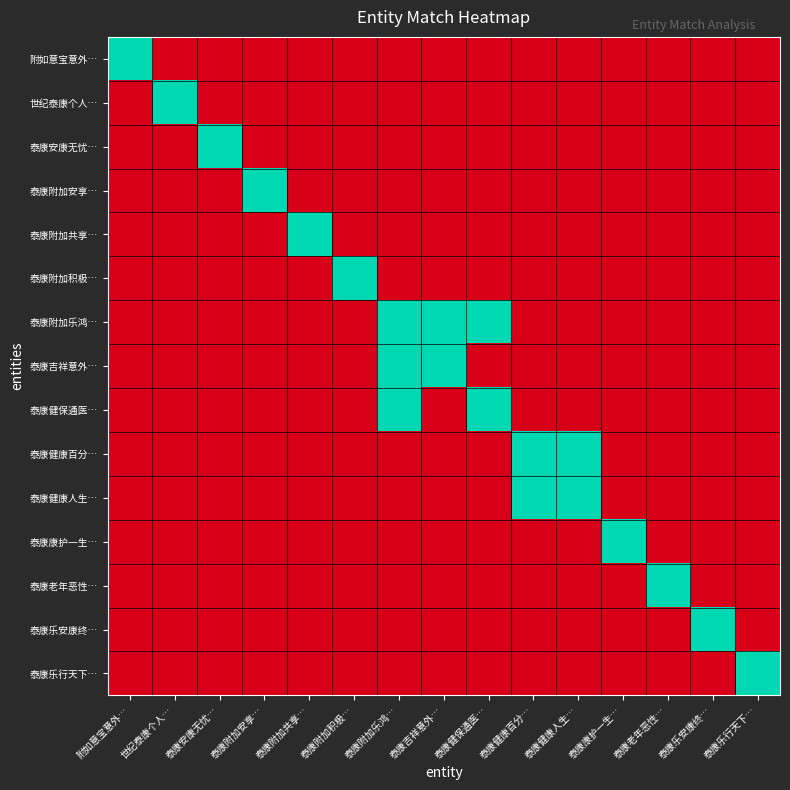

Reading left to right, extract all data points from this chart.

附如意宝意外…: 附如意宝意外…=1	世纪泰康个人…=0	泰康安康无忧…=0	泰康附加安享…=0	泰康附加共享…=0	泰康附加积极…=0	泰康附加乐鸿…=0	泰康吉祥意外…=0	泰康健保通医…=0	泰康健康百分…=0	泰康健康人生…=0	泰康康护一生…=0	泰康老年恶性…=0	泰康乐安康终…=0	泰康乐行天下…=0
世纪泰康个人…: 附如意宝意外…=0	世纪泰康个人…=1	泰康安康无忧…=0	泰康附加安享…=0	泰康附加共享…=0	泰康附加积极…=0	泰康附加乐鸿…=0	泰康吉祥意外…=0	泰康健保通医…=0	泰康健康百分…=0	泰康健康人生…=0	泰康康护一生…=0	泰康老年恶性…=0	泰康乐安康终…=0	泰康乐行天下…=0
泰康安康无忧…: 附如意宝意外…=0	世纪泰康个人…=0	泰康安康无忧…=1	泰康附加安享…=0	泰康附加共享…=0	泰康附加积极…=0	泰康附加乐鸿…=0	泰康吉祥意外…=0	泰康健保通医…=0	泰康健康百分…=0	泰康健康人生…=0	泰康康护一生…=0	泰康老年恶性…=0	泰康乐安康终…=0	泰康乐行天下…=0
泰康附加安享…: 附如意宝意外…=0	世纪泰康个人…=0	泰康安康无忧…=0	泰康附加安享…=1	泰康附加共享…=0	泰康附加积极…=0	泰康附加乐鸿…=0	泰康吉祥意外…=0	泰康健保通医…=0	泰康健康百分…=0	泰康健康人生…=0	泰康康护一生…=0	泰康老年恶性…=0	泰康乐安康终…=0	泰康乐行天下…=0
泰康附加共享…: 附如意宝意外…=0	世纪泰康个人…=0	泰康安康无忧…=0	泰康附加安享…=0	泰康附加共享…=1	泰康附加积极…=0	泰康附加乐鸿…=0	泰康吉祥意外…=0	泰康健保通医…=0	泰康健康百分…=0	泰康健康人生…=0	泰康康护一生…=0	泰康老年恶性…=0	泰康乐安康终…=0	泰康乐行天下…=0
泰康附加积极…: 附如意宝意外…=0	世纪泰康个人…=0	泰康安康无忧…=0	泰康附加安享…=0	泰康附加共享…=0	泰康附加积极…=1	泰康附加乐鸿…=0	泰康吉祥意外…=0	泰康健保通医…=0	泰康健康百分…=0	泰康健康人生…=0	泰康康护一生…=0	泰康老年恶性…=0	泰康乐安康终…=0	泰康乐行天下…=0
泰康附加乐鸿…: 附如意宝意外…=0	世纪泰康个人…=0	泰康安康无忧…=0	泰康附加安享…=0	泰康附加共享…=0	泰康附加积极…=0	泰康附加乐鸿…=1	泰康吉祥意外…=1	泰康健保通医…=1	泰康健康百分…=0	泰康健康人生…=0	泰康康护一生…=0	泰康老年恶性…=0	泰康乐安康终…=0	泰康乐行天下…=0
泰康吉祥意外…: 附如意宝意外…=0	世纪泰康个人…=0	泰康安康无忧…=0	泰康附加安享…=0	泰康附加共享…=0	泰康附加积极…=0	泰康附加乐鸿…=1	泰康吉祥意外…=1	泰康健保通医…=0	泰康健康百分…=0	泰康健康人生…=0	泰康康护一生…=0	泰康老年恶性…=0	泰康乐安康终…=0	泰康乐行天下…=0
泰康健保通医…: 附如意宝意外…=0	世纪泰康个人…=0	泰康安康无忧…=0	泰康附加安享…=0	泰康附加共享…=0	泰康附加积极…=0	泰康附加乐鸿…=1	泰康吉祥意外…=0	泰康健保通医…=1	泰康健康百分…=0	泰康健康人生…=0	泰康康护一生…=0	泰康老年恶性…=0	泰康乐安康终…=0	泰康乐行天下…=0
泰康健康百分…: 附如意宝意外…=0	世纪泰康个人…=0	泰康安康无忧…=0	泰康附加安享…=0	泰康附加共享…=0	泰康附加积极…=0	泰康附加乐鸿…=0	泰康吉祥意外…=0	泰康健保通医…=0	泰康健康百分…=1	泰康健康人生…=1	泰康康护一生…=0	泰康老年恶性…=0	泰康乐安康终…=0	泰康乐行天下…=0
泰康健康人生…: 附如意宝意外…=0	世纪泰康个人…=0	泰康安康无忧…=0	泰康附加安享…=0	泰康附加共享…=0	泰康附加积极…=0	泰康附加乐鸿…=0	泰康吉祥意外…=0	泰康健保通医…=0	泰康健康百分…=1	泰康健康人生…=1	泰康康护一生…=0	泰康老年恶性…=0	泰康乐安康终…=0	泰康乐行天下…=0
泰康康护一生…: 附如意宝意外…=0	世纪泰康个人…=0	泰康安康无忧…=0	泰康附加安享…=0	泰康附加共享…=0	泰康附加积极…=0	泰康附加乐鸿…=0	泰康吉祥意外…=0	泰康健保通医…=0	泰康健康百分…=0	泰康健康人生…=0	泰康康护一生…=1	泰康老年恶性…=0	泰康乐安康终…=0	泰康乐行天下…=0
泰康老年恶性…: 附如意宝意外…=0	世纪泰康个人…=0	泰康安康无忧…=0	泰康附加安享…=0	泰康附加共享…=0	泰康附加积极…=0	泰康附加乐鸿…=0	泰康吉祥意外…=0	泰康健保通医…=0	泰康健康百分…=0	泰康健康人生…=0	泰康康护一生…=0	泰康老年恶性…=1	泰康乐安康终…=0	泰康乐行天下…=0
泰康乐安康终…: 附如意宝意外…=0	世纪泰康个人…=0	泰康安康无忧…=0	泰康附加安享…=0	泰康附加共享…=0	泰康附加积极…=0	泰康附加乐鸿…=0	泰康吉祥意外…=0	泰康健保通医…=0	泰康健康百分…=0	泰康健康人生…=0	泰康康护一生…=0	泰康老年恶性…=0	泰康乐安康终…=1	泰康乐行天下…=0
泰康乐行天下…: 附如意宝意外…=0	世纪泰康个人…=0	泰康安康无忧…=0	泰康附加安享…=0	泰康附加共享…=0	泰康附加积极…=0	泰康附加乐鸿…=0	泰康吉祥意外…=0	泰康健保通医…=0	泰康健康百分…=0	泰康健康人生…=0	泰康康护一生…=0	泰康老年恶性…=0	泰康乐安康终…=0	泰康乐行天下…=1